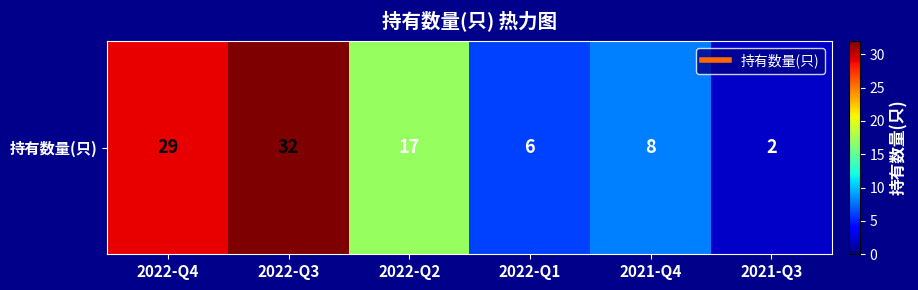

Where does the data first go above 17?

2022-Q4